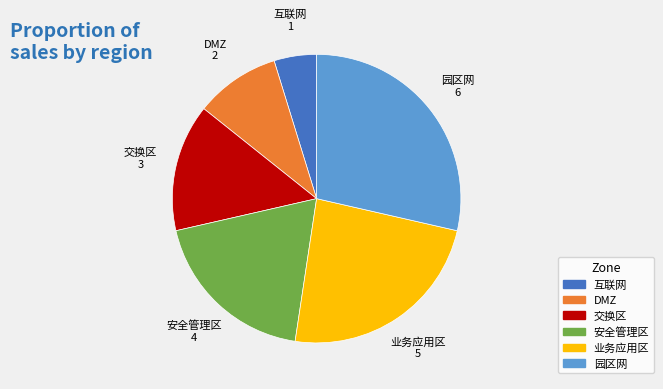

Is the sum of 交换区 and 互联网 greater than half?

No